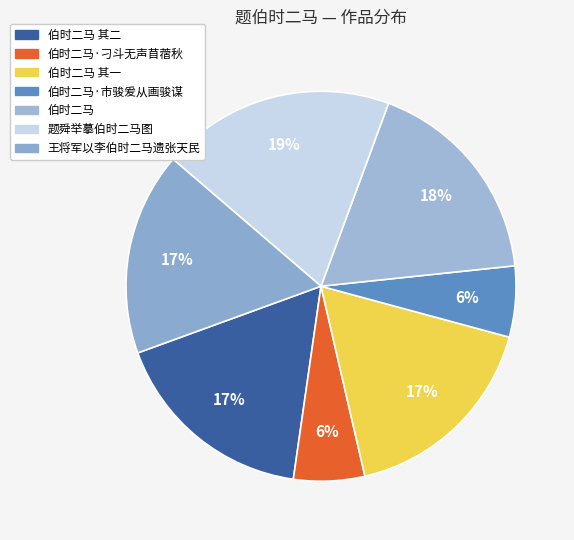

Is there a majority slice in this chart?

No